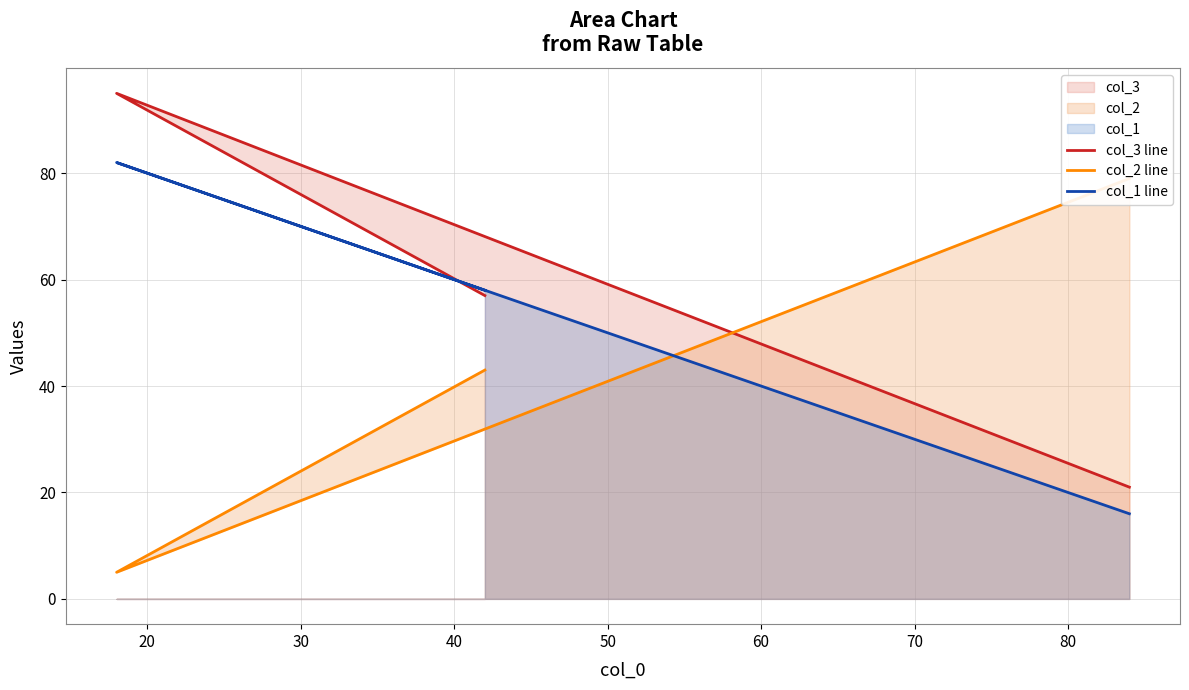

How many categories are shown in the chart?

3